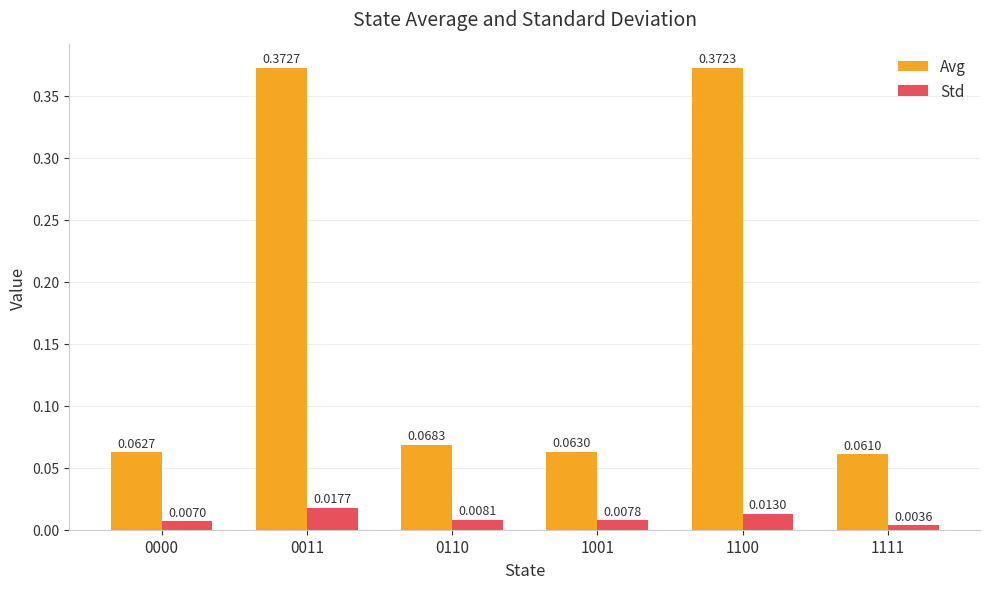

Which series has the widest spread of values?

Avg